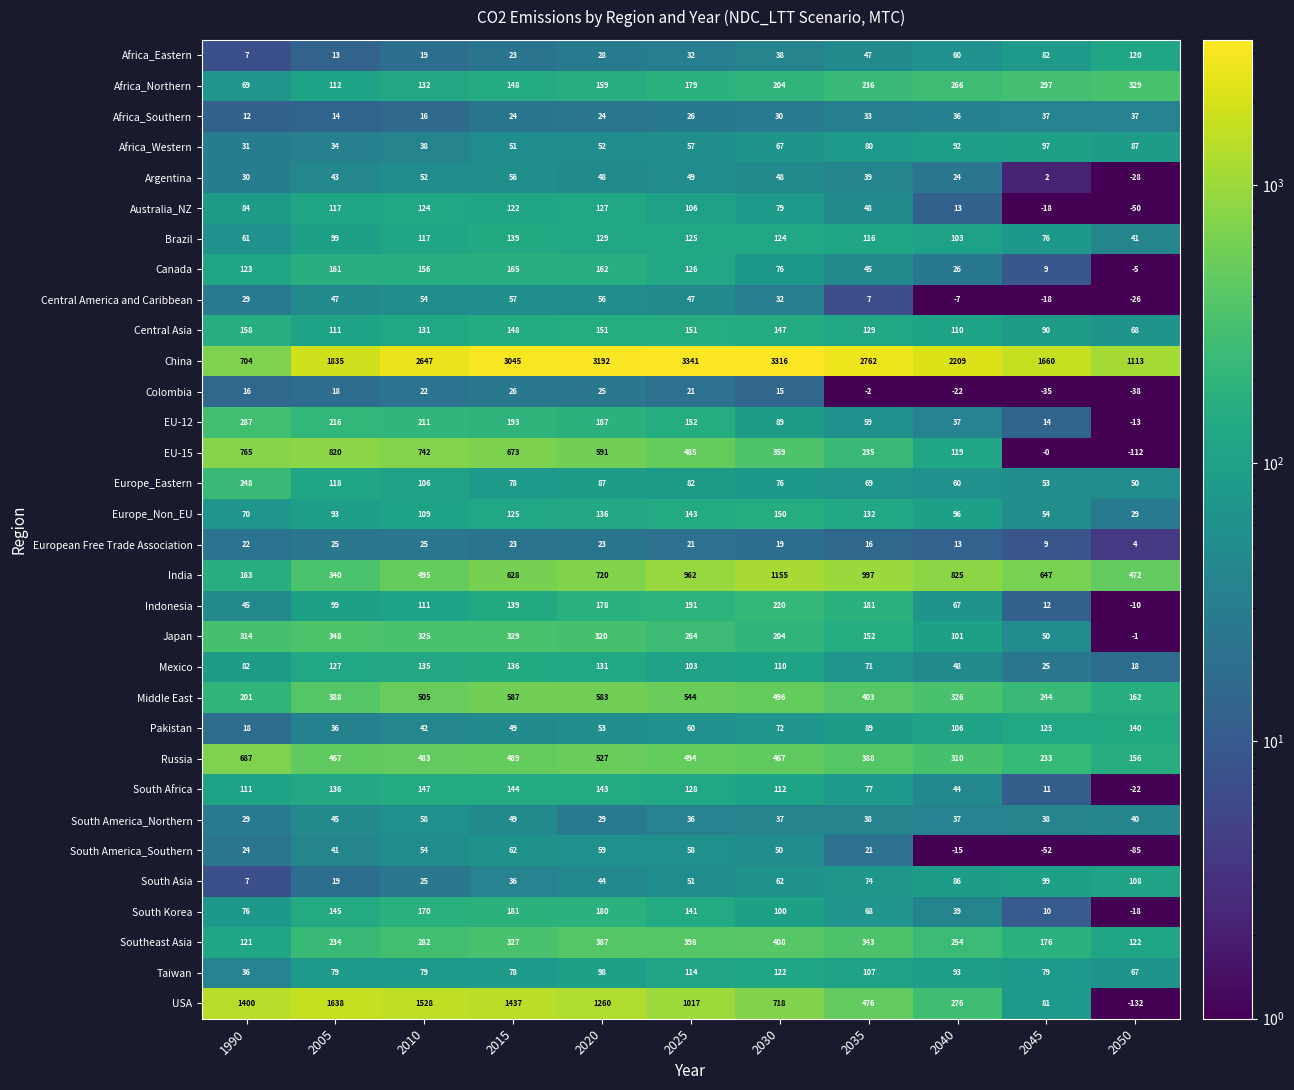

Where is Africa_Northern nearest to the value 199?

2030